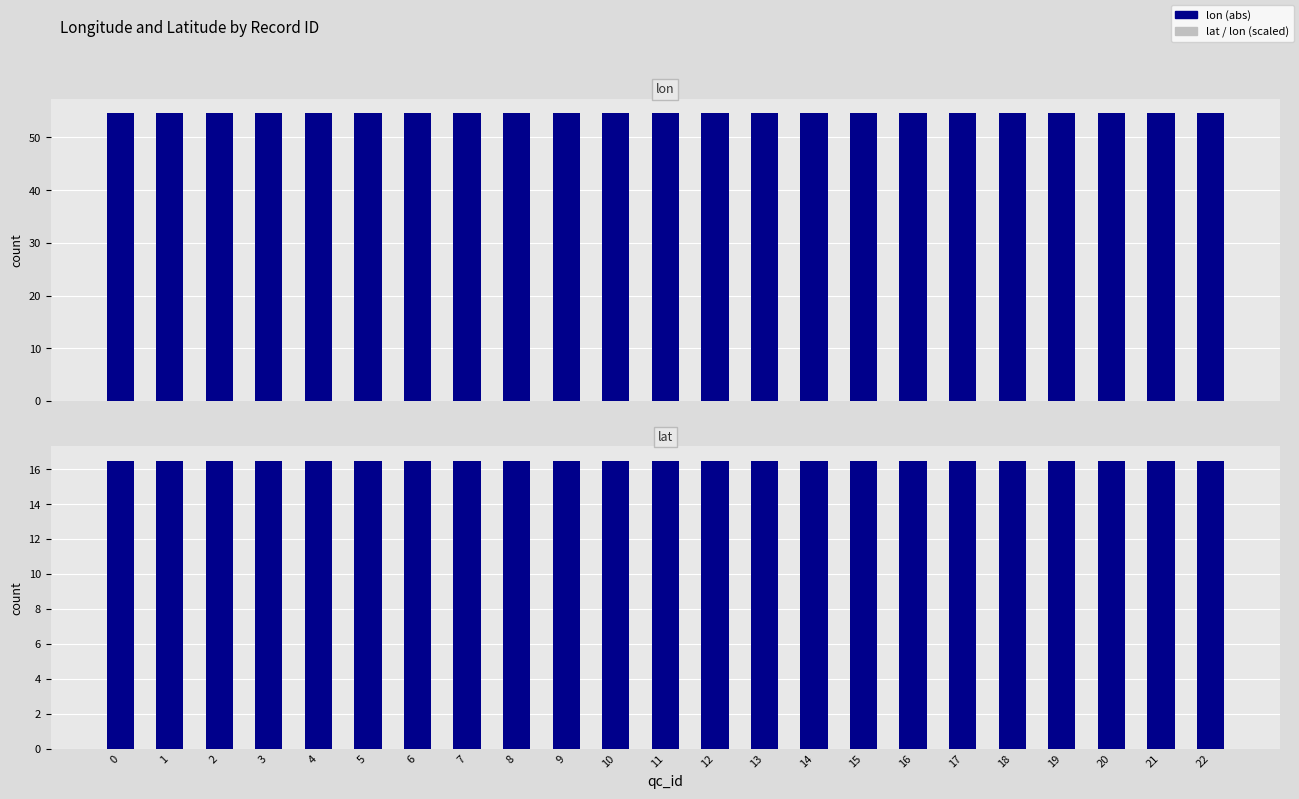

What is the difference between the highest and lowest values at 5?

38.2